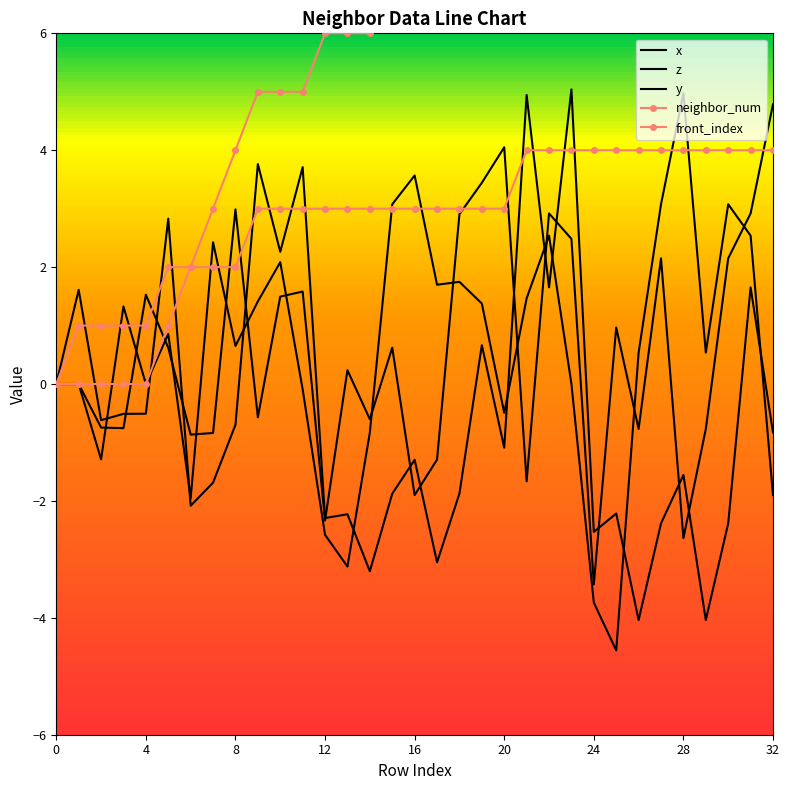

What is the value of the z point at the 27th from the left?

-4.0